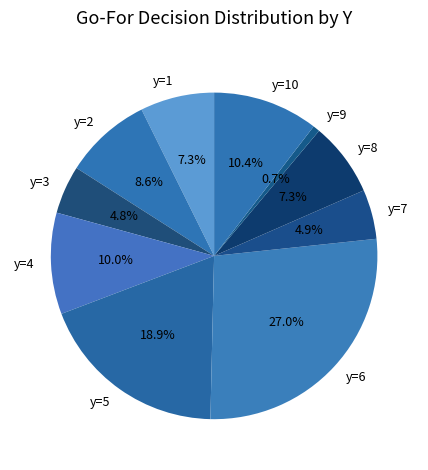

To the nearest percent, what is the difference between the largest and smallest slice percentages?

26%